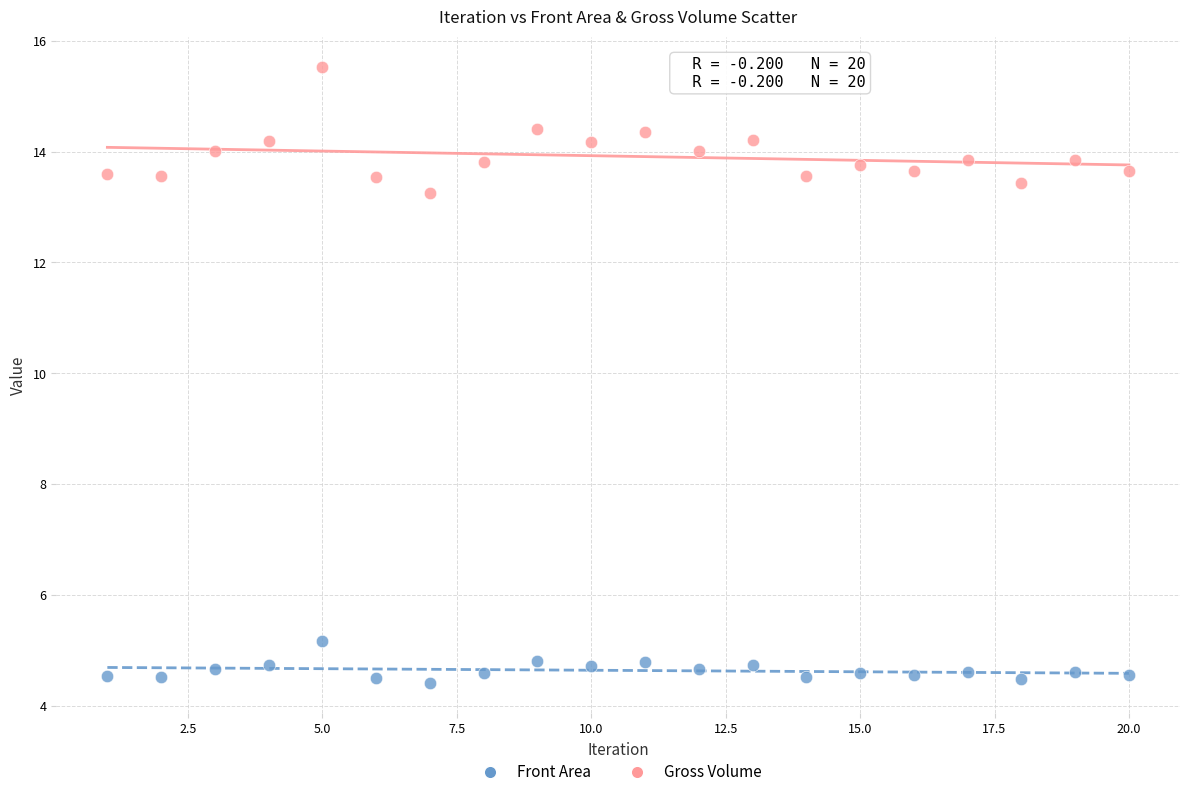

What are all the series names shown in the legend?

Front Area, Gross Volume